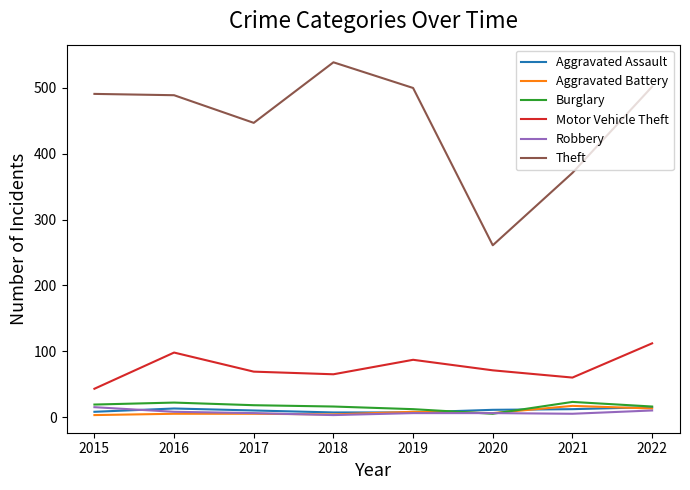

What is the difference between the highest and lowest values at 2016?

484